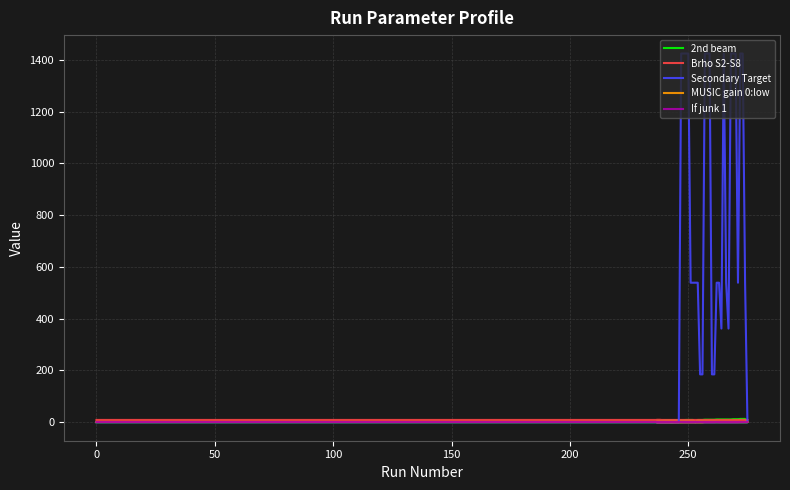

How many data points in 2nd beam are above 9?

18